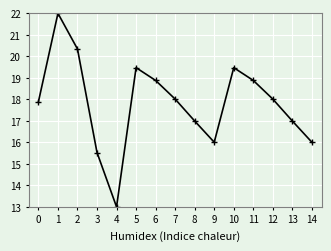

What is the value of the 14th point from the left?

17.0